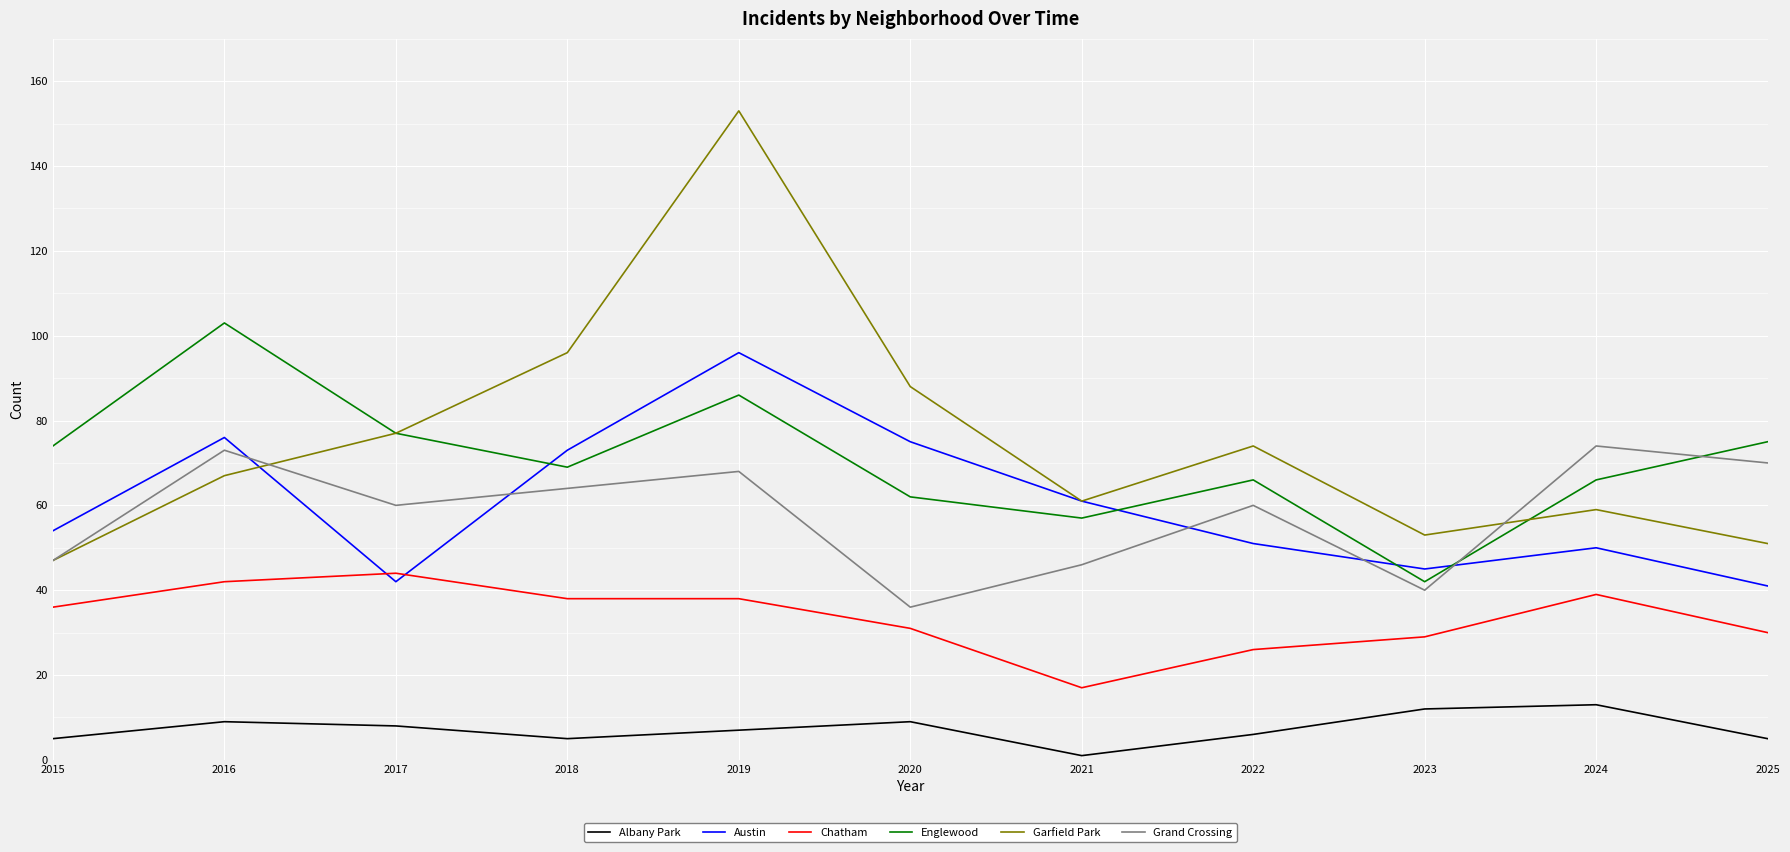

Which series changed the most between 2020 and 2021?

Garfield Park